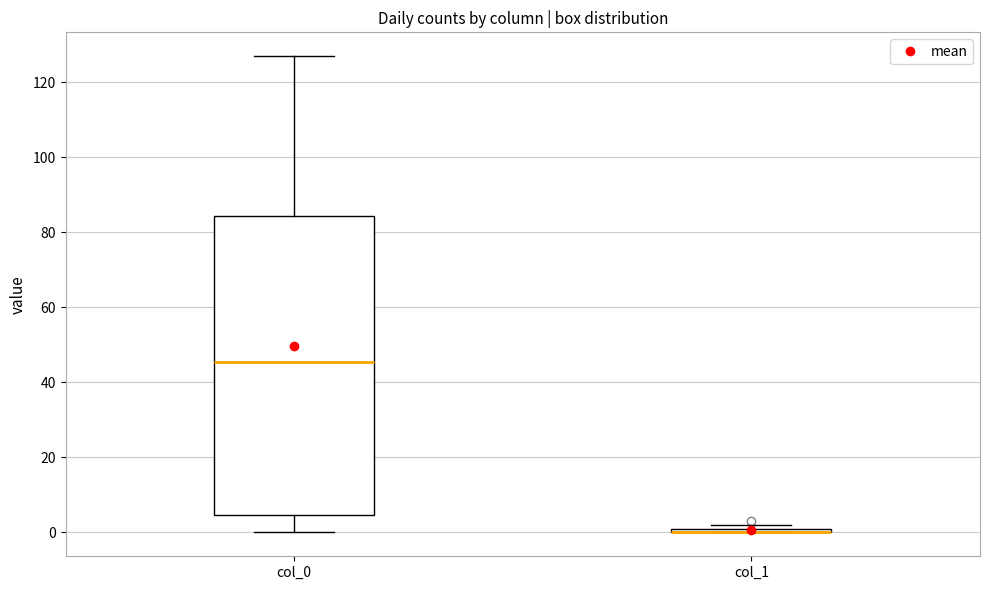

Where is the lower edge of the box for col_1 on the y-axis? The values are not printed on the chart, so give them approximately, as read against the axis.

0